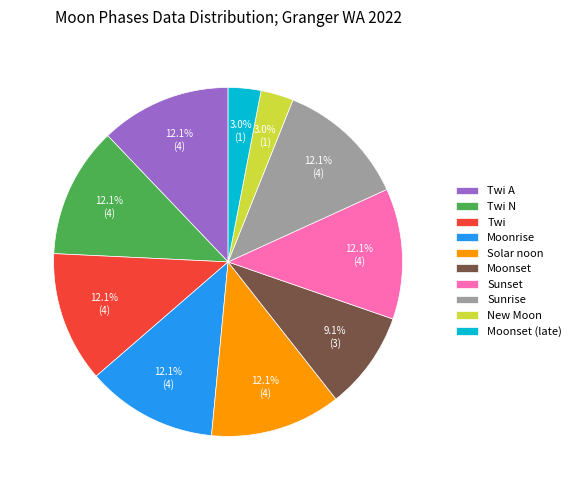

What is the total percentage of Sunrise and Sunset?

24.2%